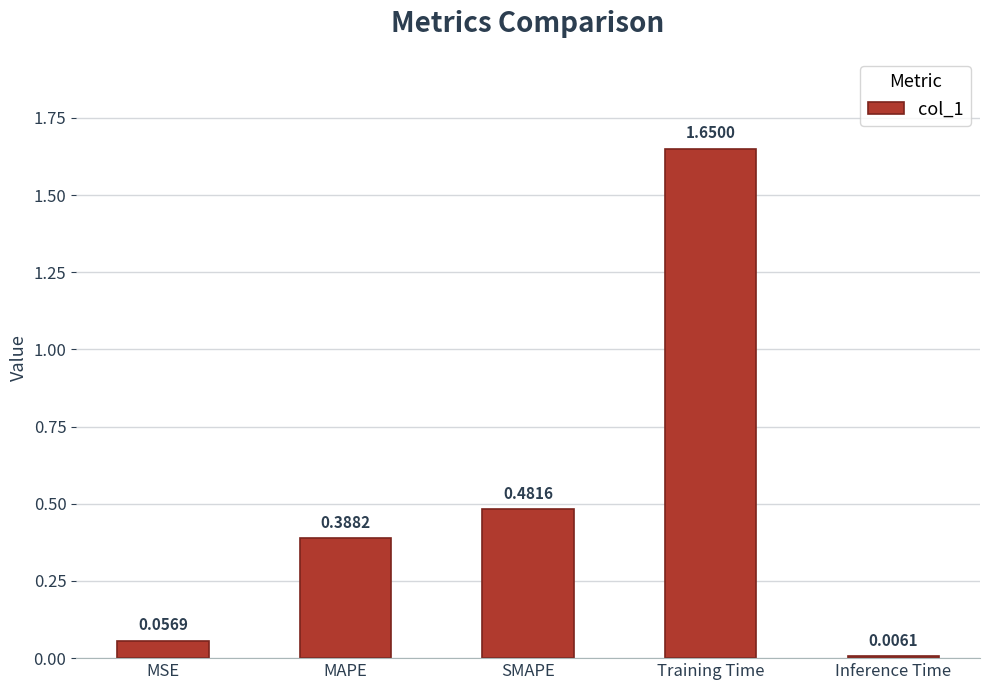

What is the change in value from MAPE to Inference Time?

-0.4